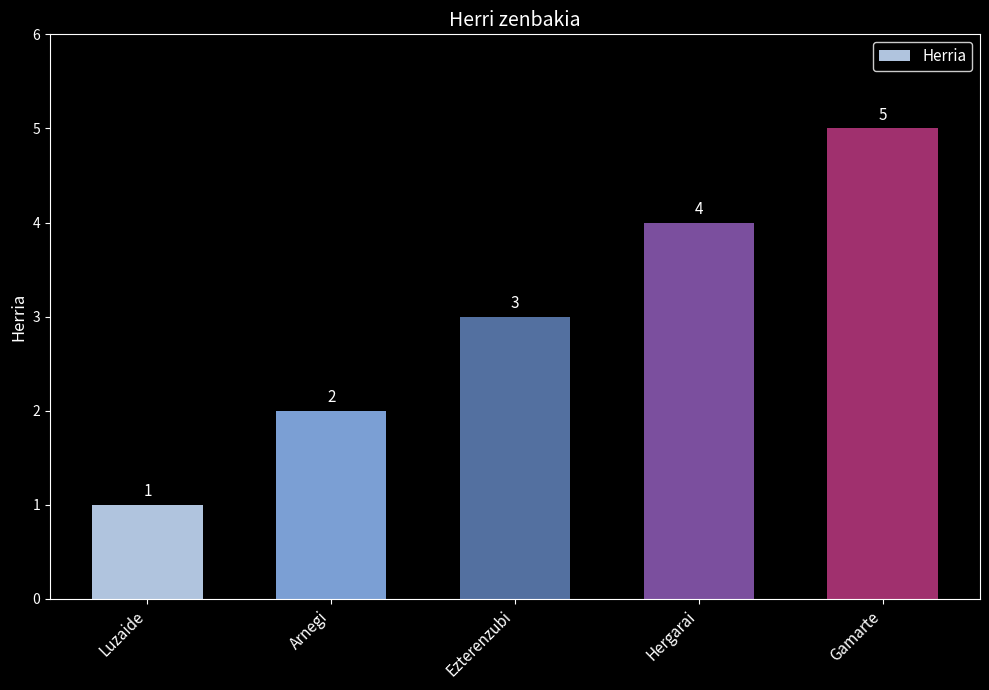

Which has a higher value, Ezterenzubi or Hergarai?

Hergarai